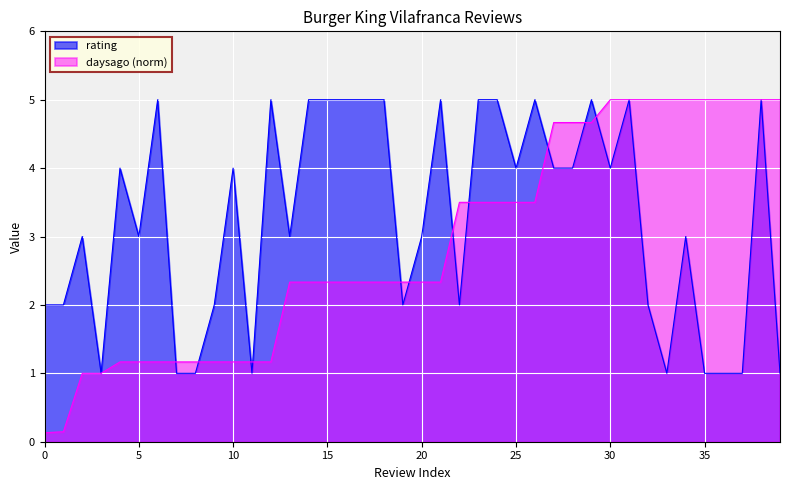

Between which two adjacent categories do rating and daysago first intersect?

6 and 7